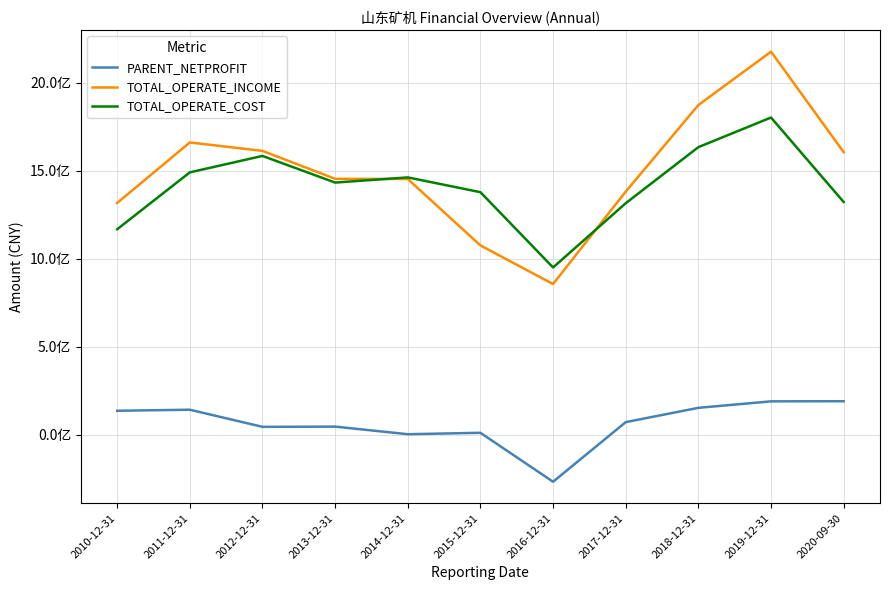

True or false: TOTAL_OPERATE_COST has a value of 1167927887.4 at 2010-12-31.

True